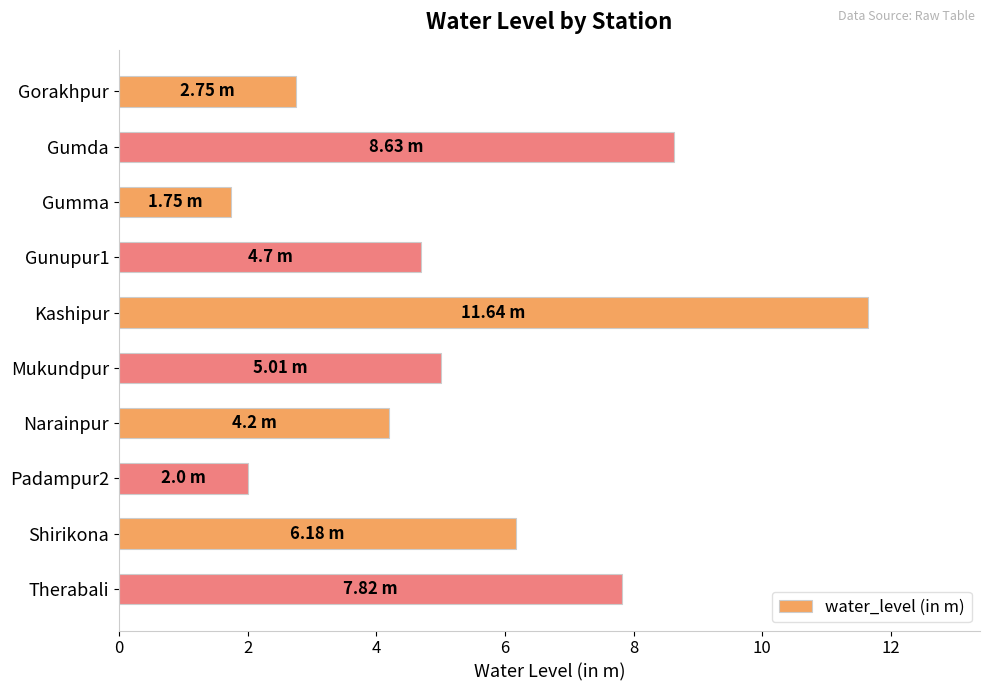

What is the label of the 10th bar from the top?

Therabali